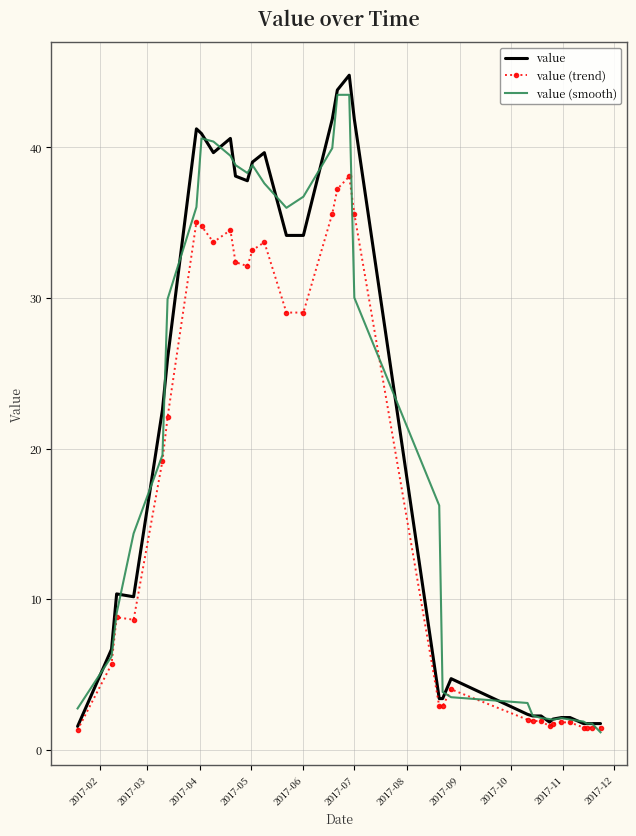

What is the lowest value of the value (smooth) series?

1.2